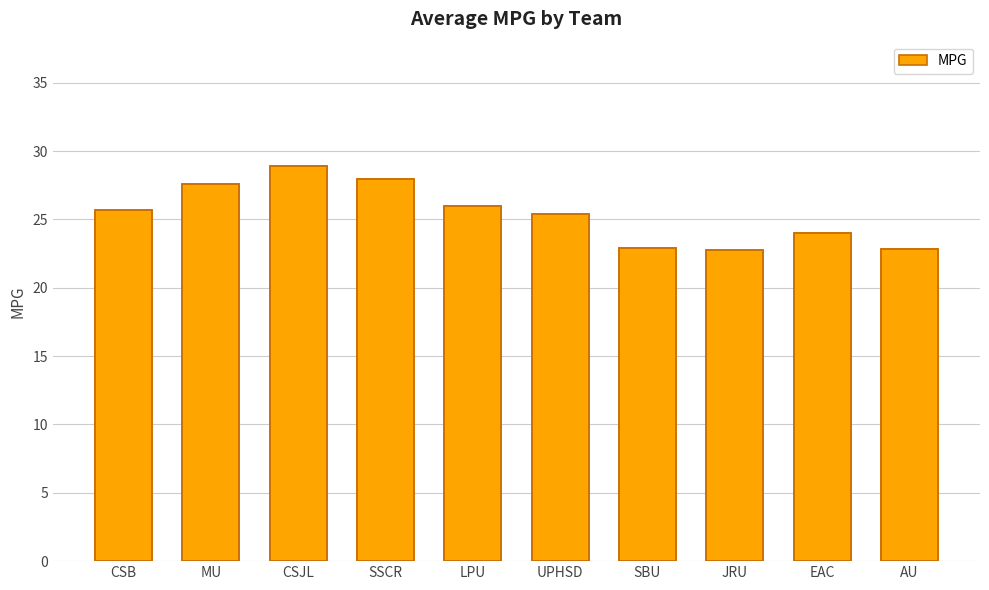

Count the number of data series in this chart.

1